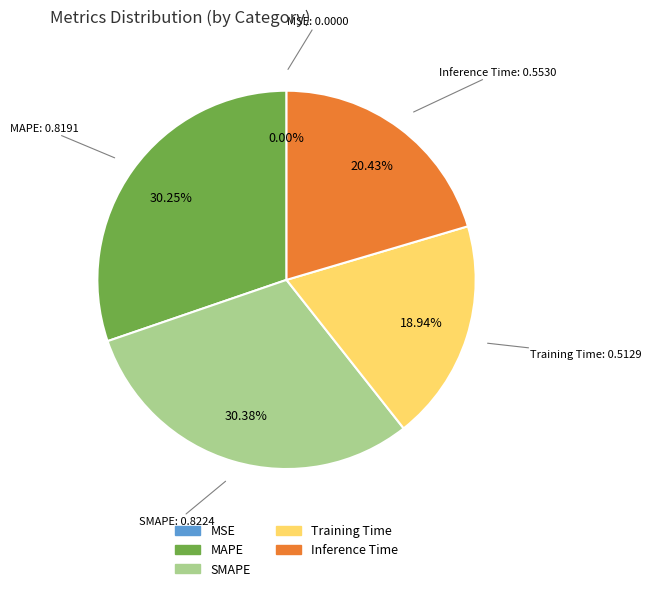

What is the smallest slice in the pie chart?

MSE